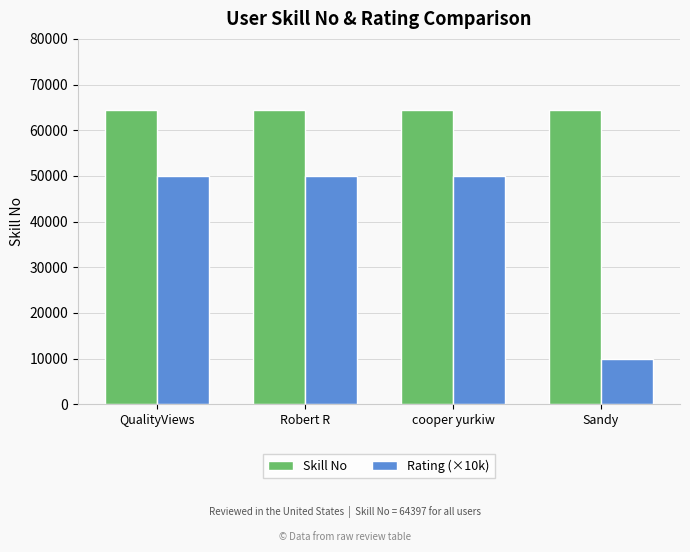

What is the approximate value of Rating (×10k) at Sandy?

10000